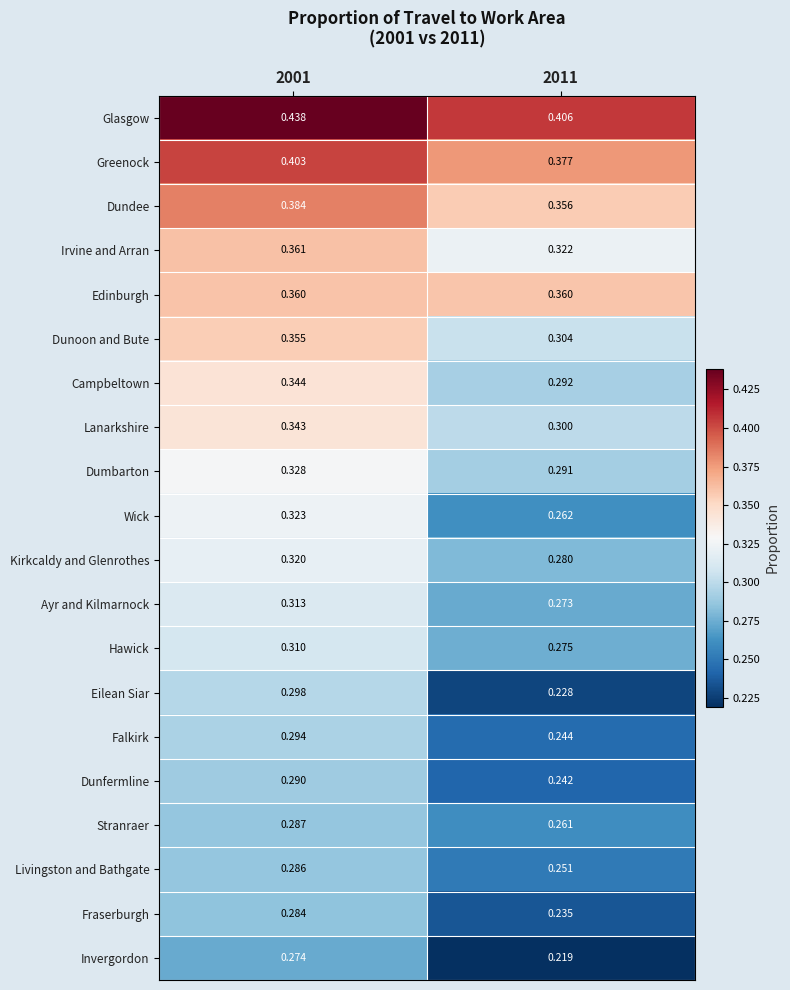

Between 2001 and 2011, which series saw the biggest shift?

Eilean Siar